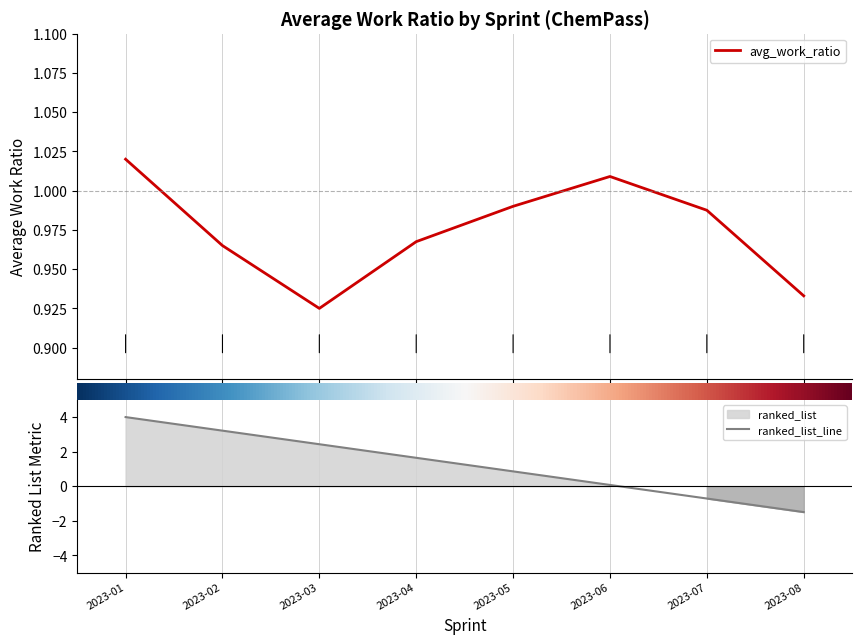

What position from the right is 2023-05-01?

4